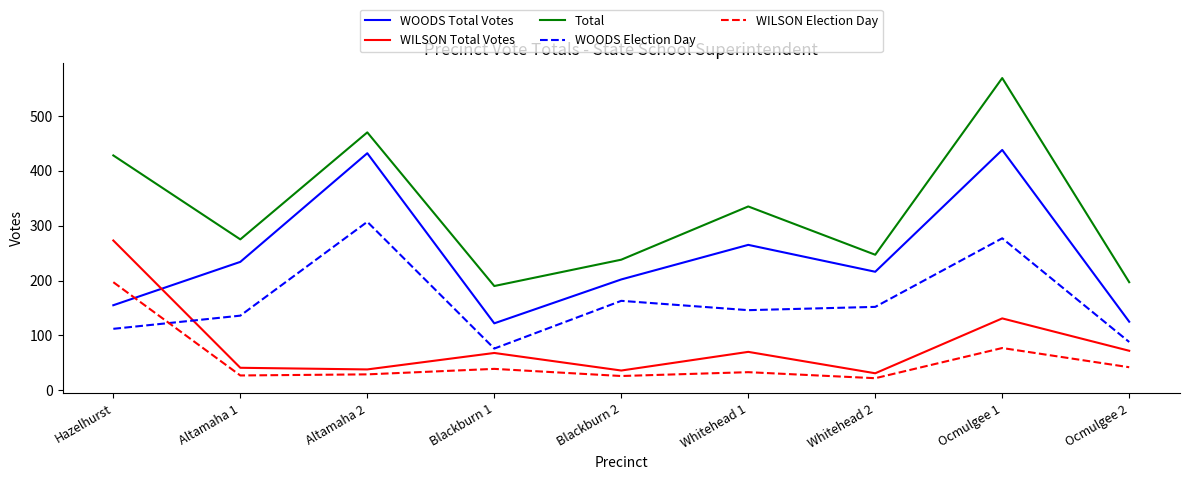

Which series has the largest range (max minus min)?

Total